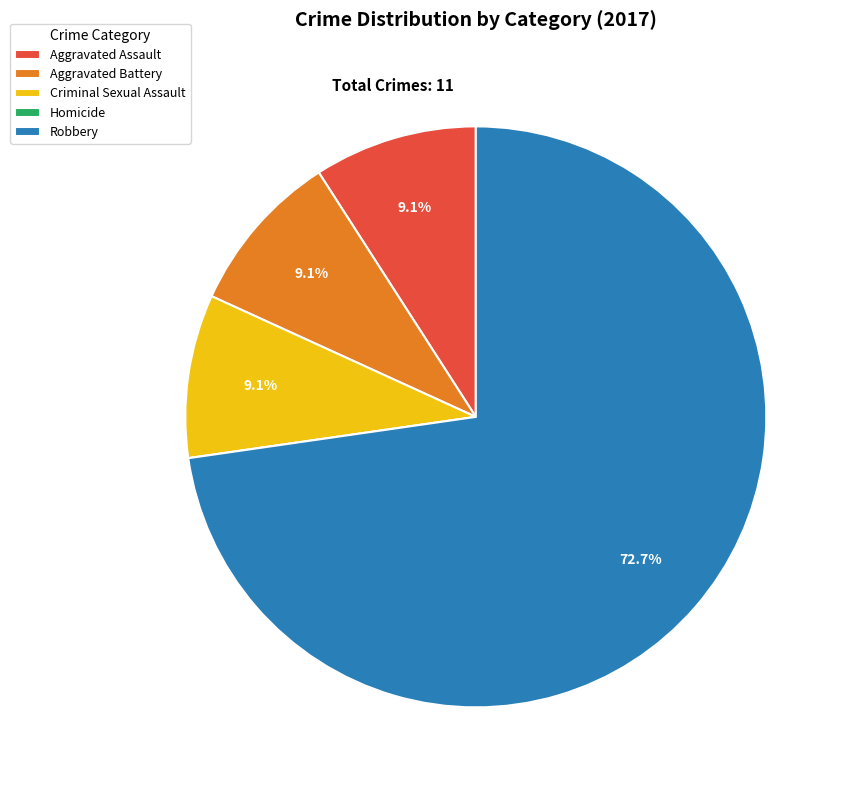

Which category has the biggest portion of the pie?

Robbery